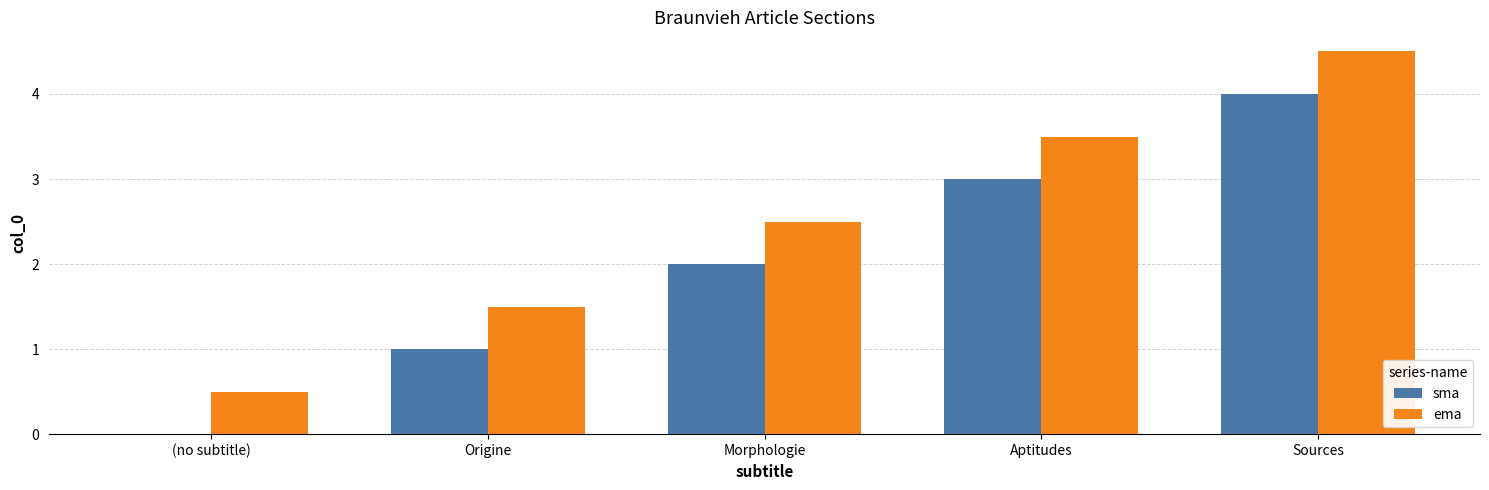

Count the number of categories in the chart.

5